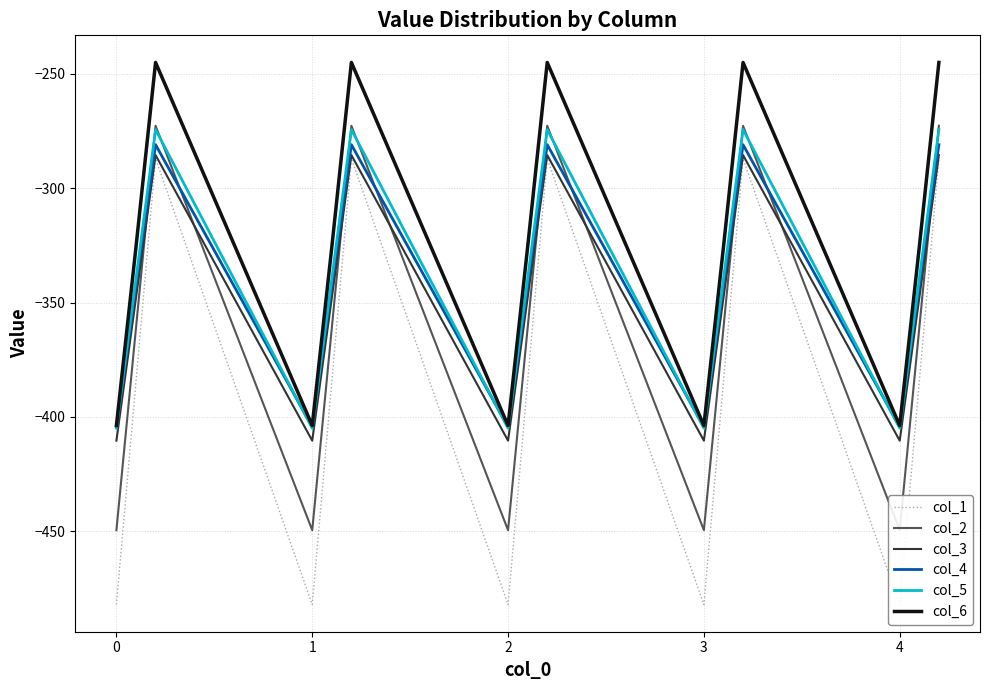

True or false: col_6 and col_3 intersect in this chart.

False